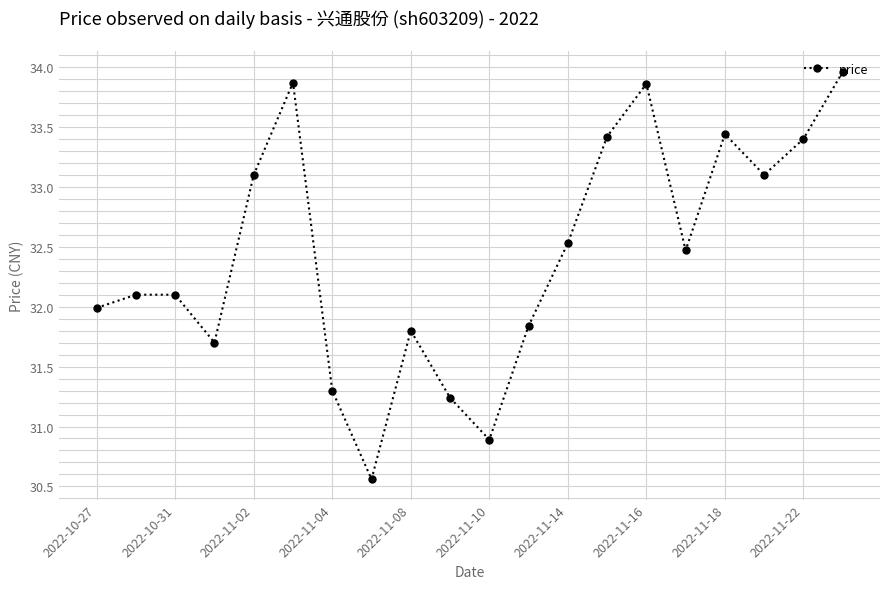

What is the average value?

32.4